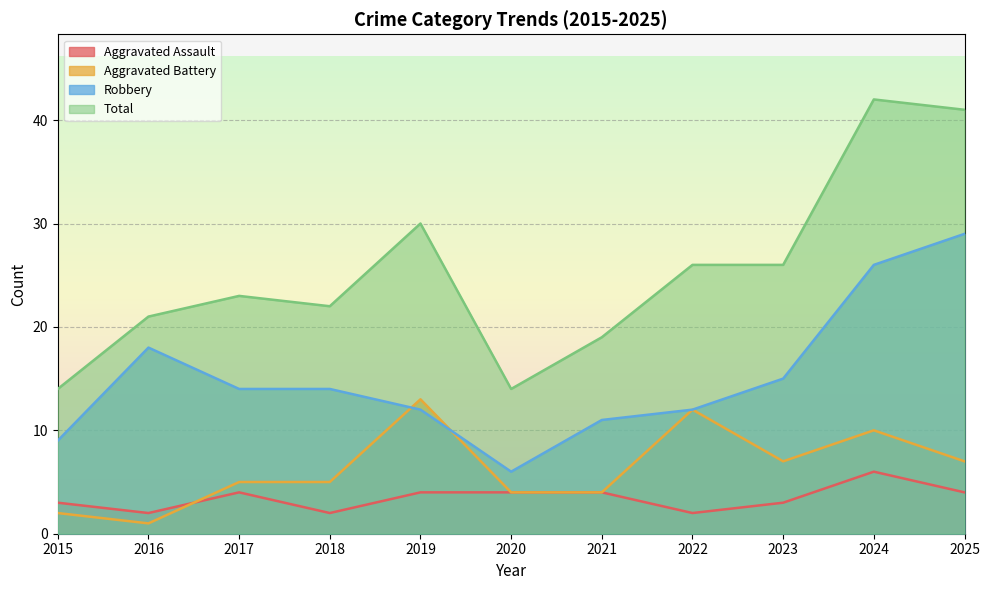

Is it true that Aggravated Battery equals 4 at 2020?

True